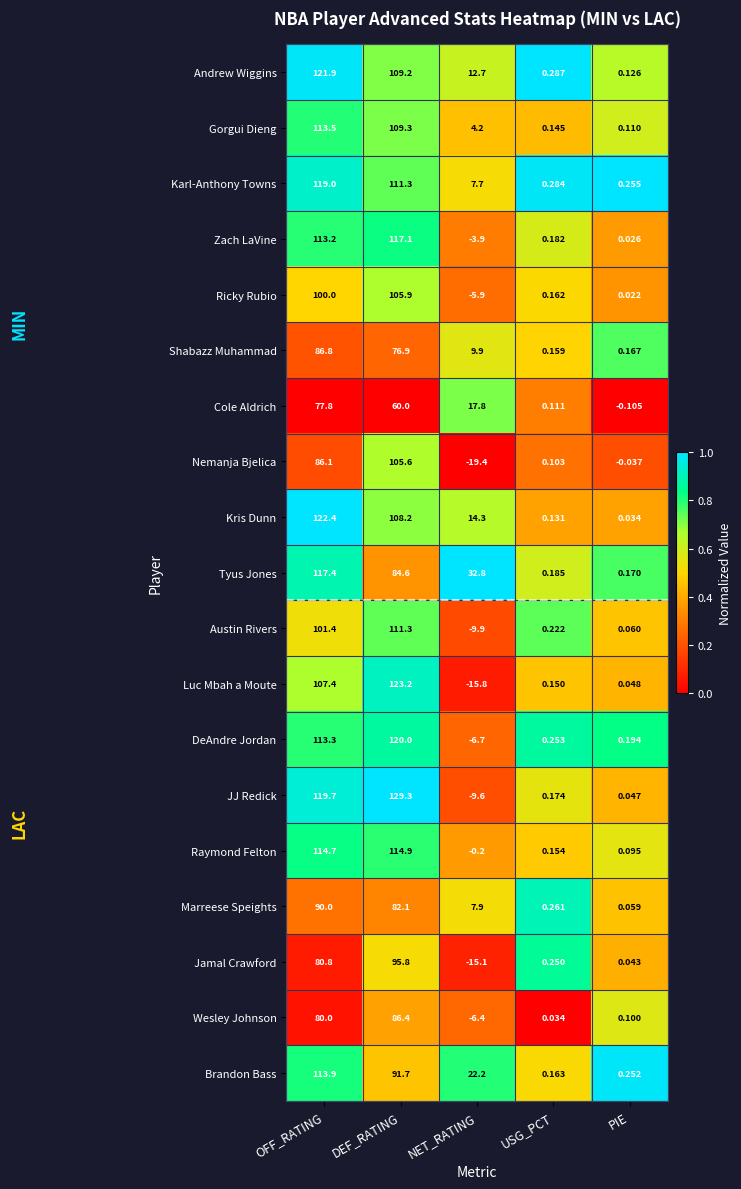

What is the difference between the highest and lowest values at PIE?

0.4